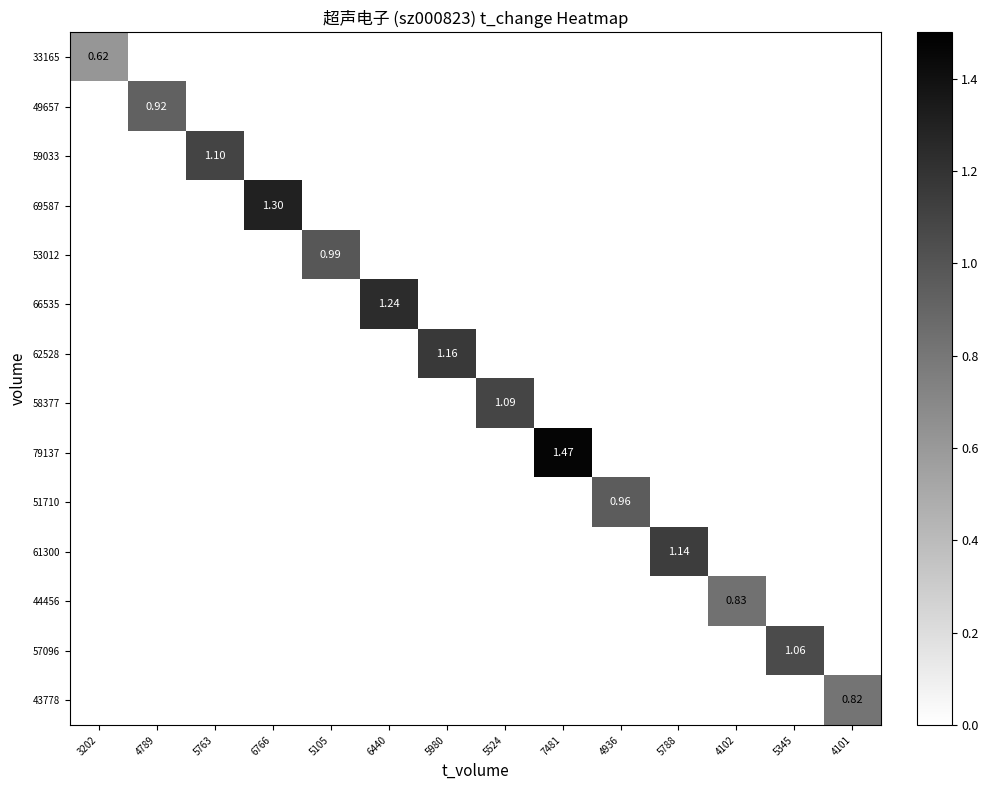

True or false: 66535 has a value of 1.2 at 6440.

True